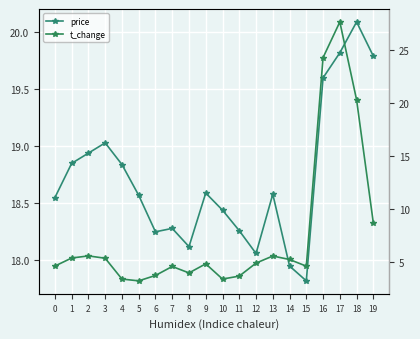

Reading right to left, transcribe all the data shown in this chart.

price: 19.8	20.1	19.8	19.6	17.8	17.9	18.6	18.1	18.3	18.4	18.6	18.1	18.3	18.2	18.6	18.8	19.0	18.9	18.9	18.6
t_change: 8.6	20.3	27.7	24.3	4.6	5.2	5.5	4.9	3.6	3.4	4.8	3.9	4.5	3.7	3.2	3.4	5.3	5.5	5.3	4.6